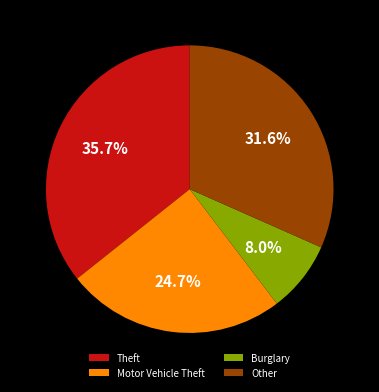

What portion of the pie excludes Other?

68.4%